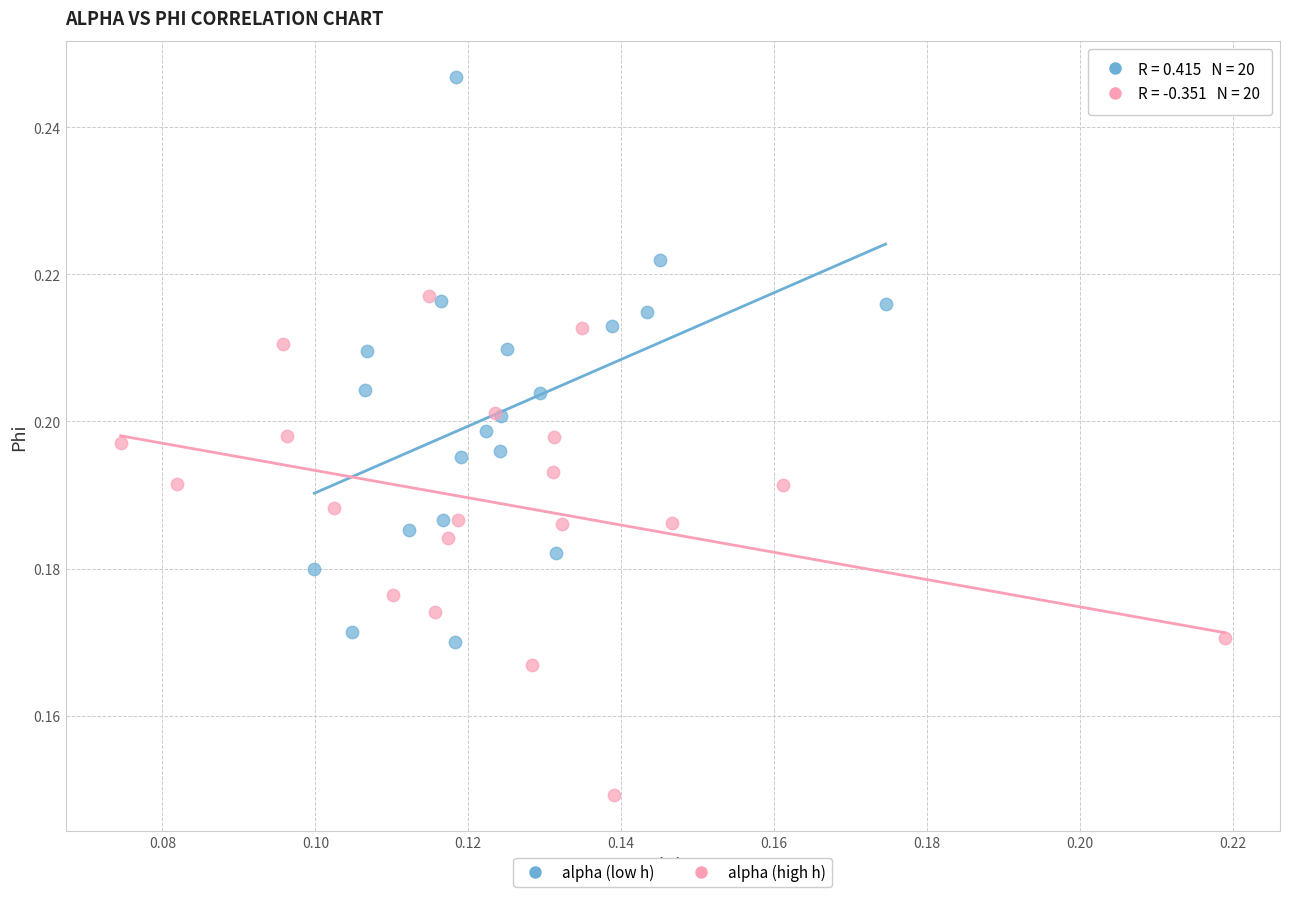

Which series contains the highest Y value?

alpha (low h)